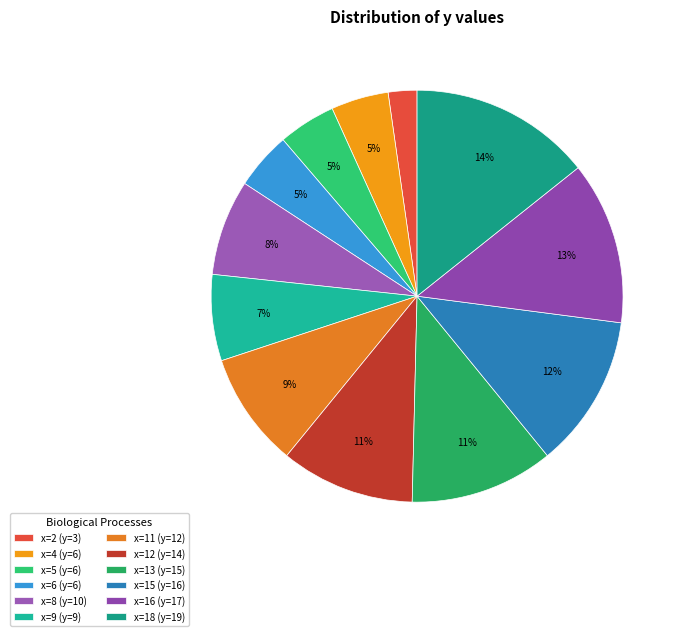

Do x=9 and x=18 together represent more than half of the pie?

No